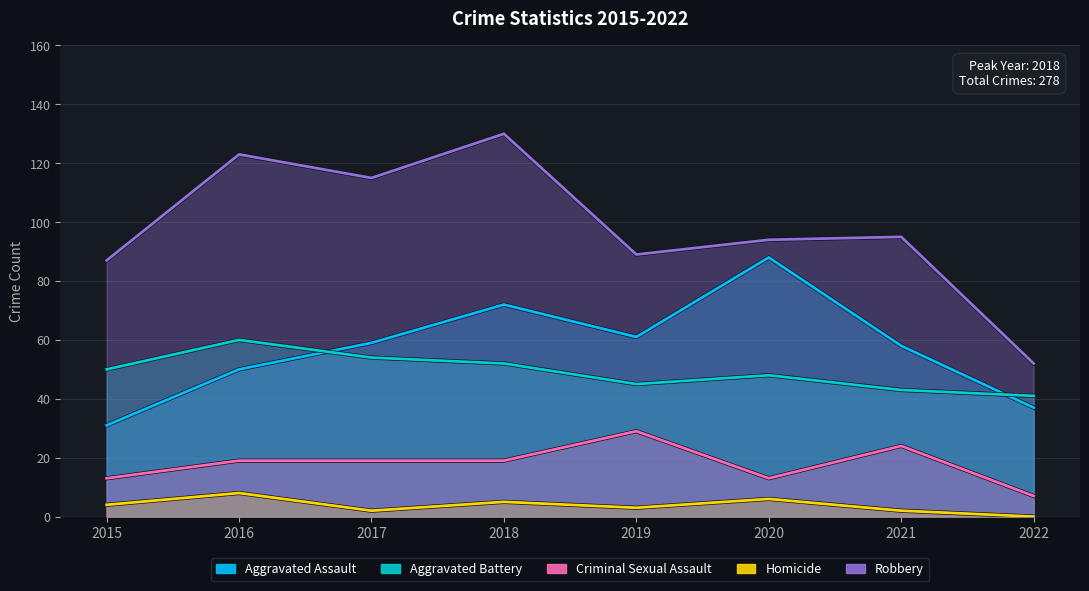

Where does the Aggravated Assault series first go above 59?

2018